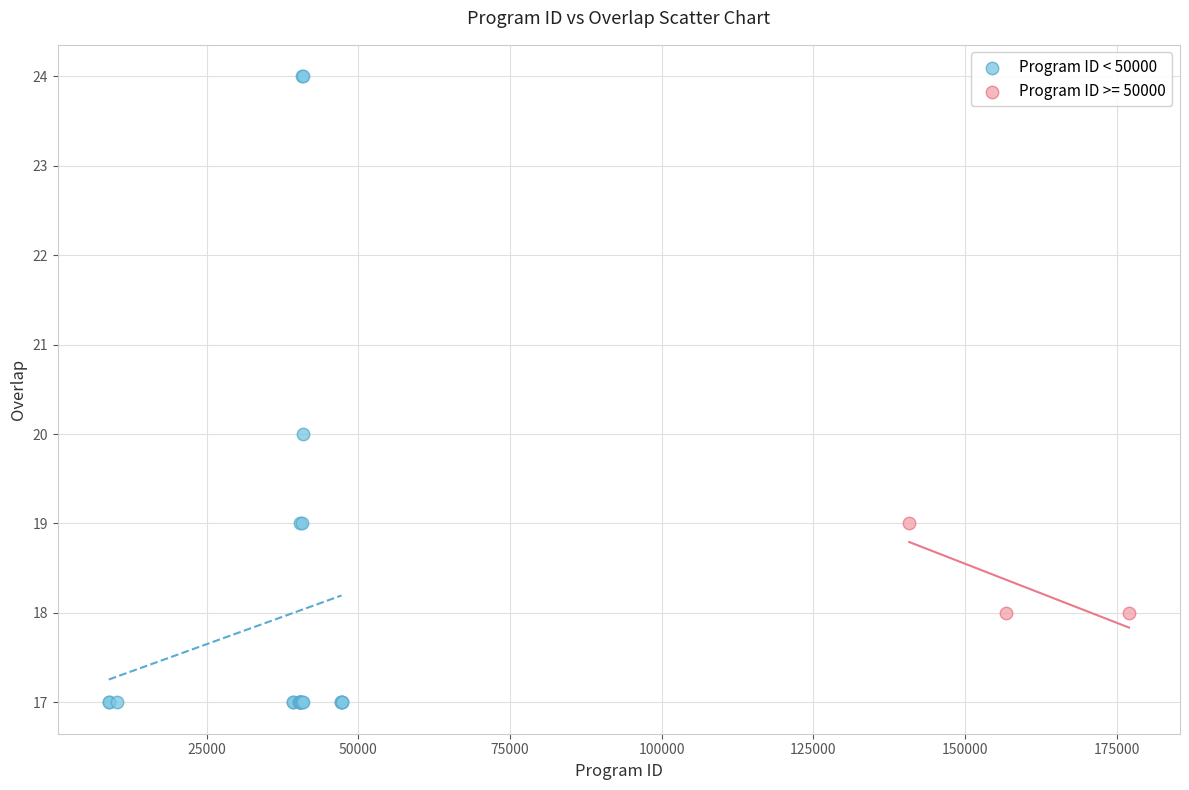

Which series reaches the maximum Y coordinate?

Program ID < 50000